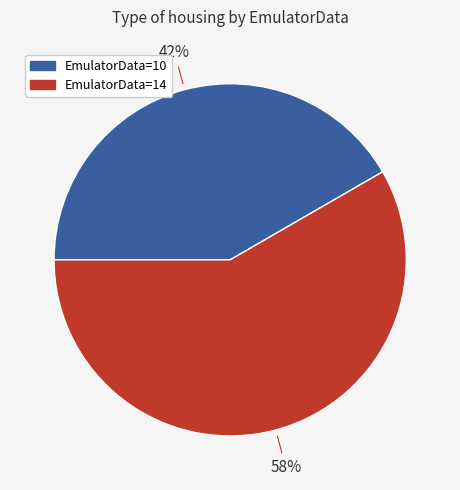

Is there a majority slice in this chart?

Yes